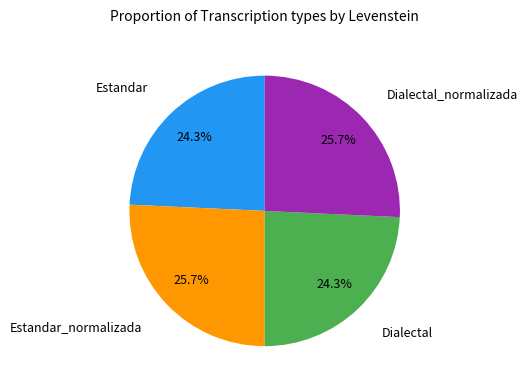

Is there a majority slice in this chart?

No